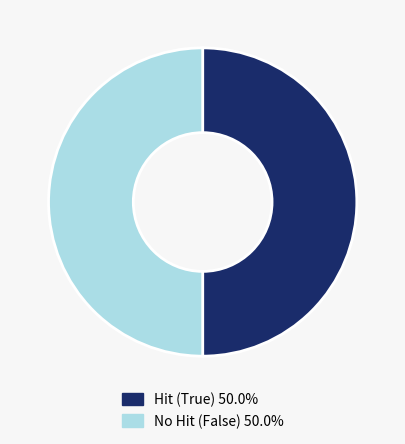

Which slice is the largest?

False